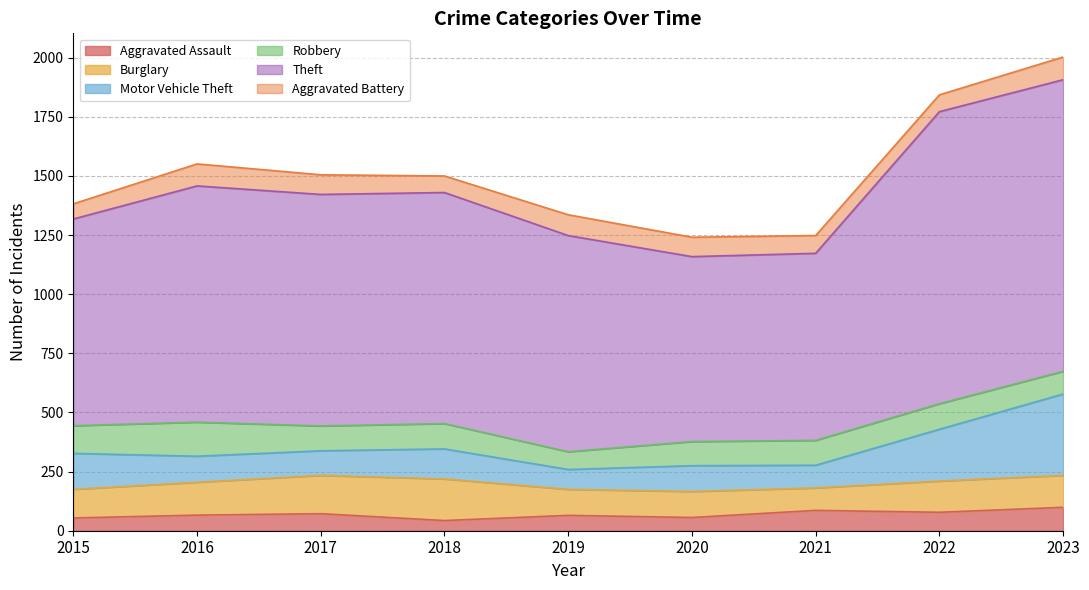

What is the difference between the second highest and second lowest values in the Theft series?

442